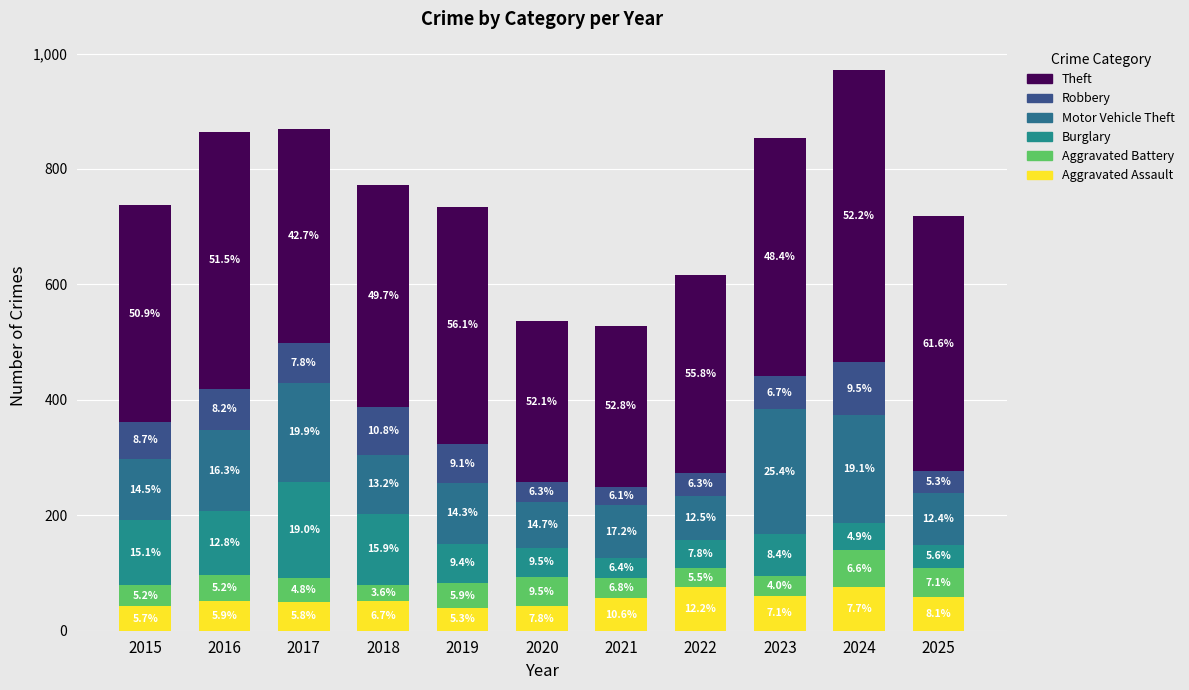

What is the difference between the maximum and minimum values in the Robbery series?

60